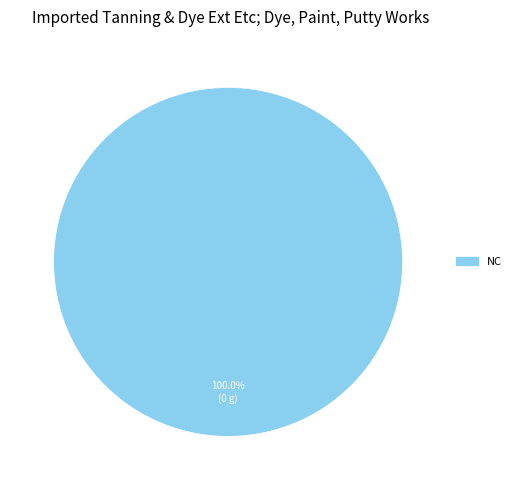

Is there any slice that represents more than half of the pie?

Yes